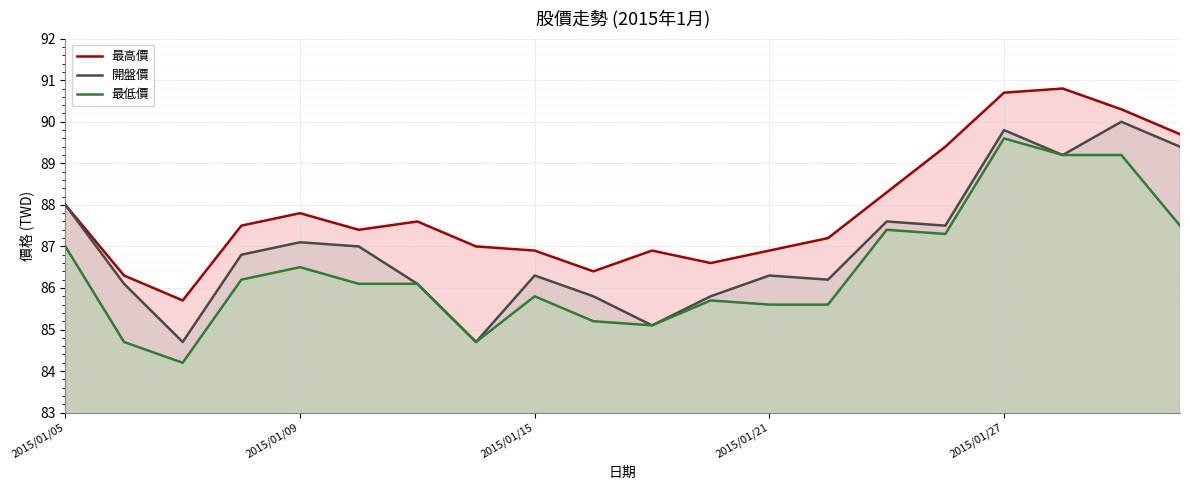

Reading left to right, list all the values displayed in this chart.

最高價: 88.0	86.3	85.7	87.5	87.8	87.4	87.6	87.0	86.9	86.4	86.9	86.6	86.9	87.2	88.3	89.4	90.7	90.8	90.3	89.7
開盤價: 88.0	86.1	84.7	86.8	87.1	87.0	86.1	84.7	86.3	85.8	85.1	85.8	86.3	86.2	87.6	87.5	89.8	89.2	90.0	89.4
最低價: 87.0	84.7	84.2	86.2	86.5	86.1	86.1	84.7	85.8	85.2	85.1	85.7	85.6	85.6	87.4	87.3	89.6	89.2	89.2	87.5